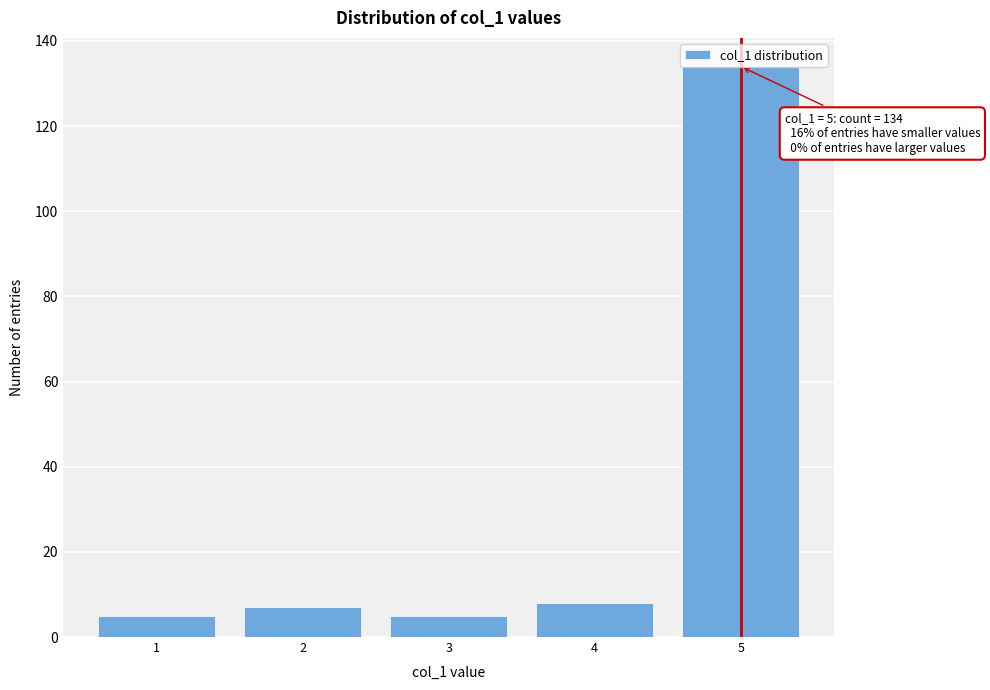

The value at 5 is 134. True or false?

True